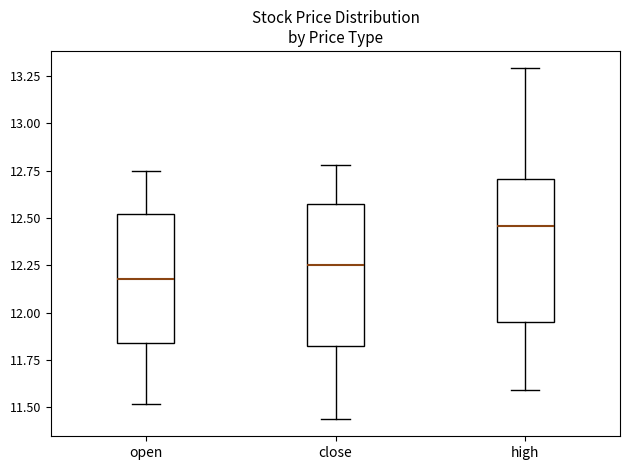

Where is the upper edge of the box for high on the y-axis? The values are not printed on the chart, so give them approximately, as read against the axis.

12.70